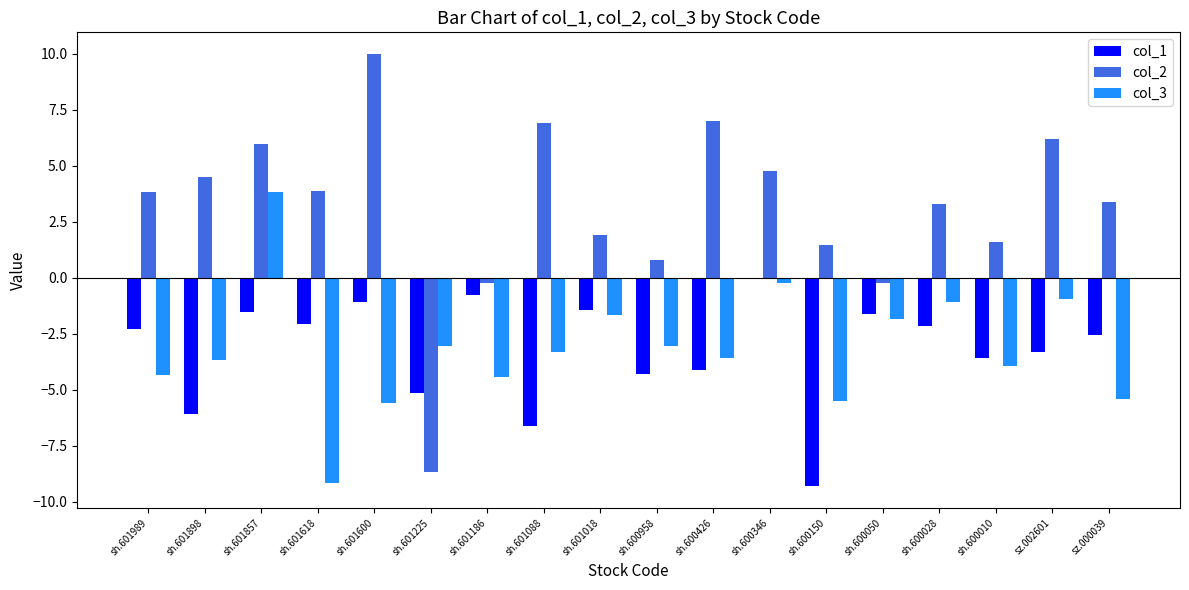

Which category has the highest value across all series?

sh.601600